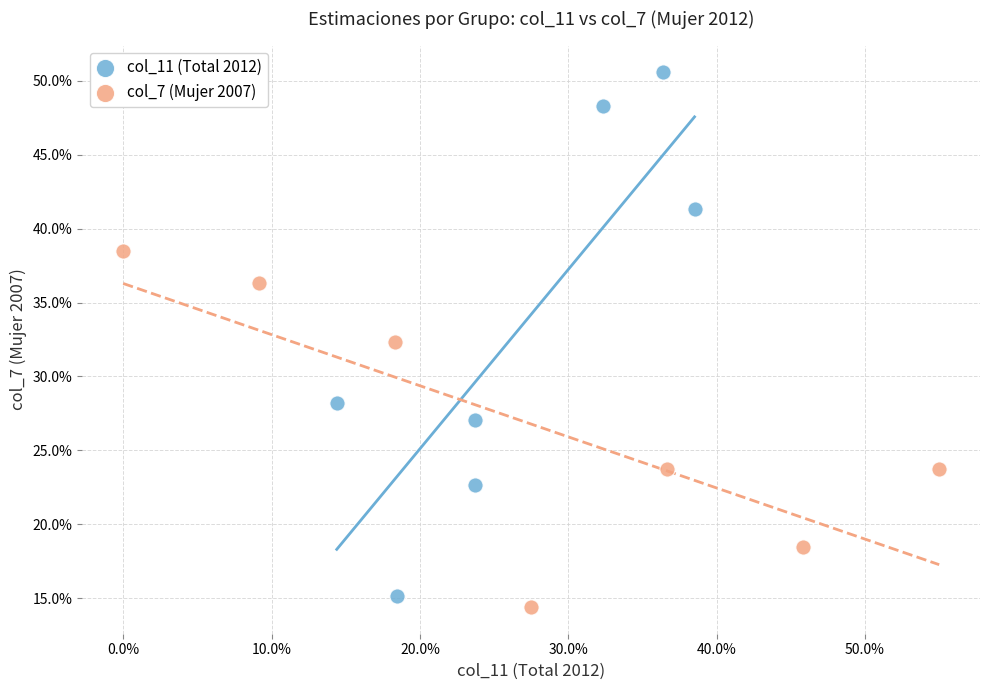

Which series reaches the minimum Y coordinate?

col_7 (Mujer 2007)